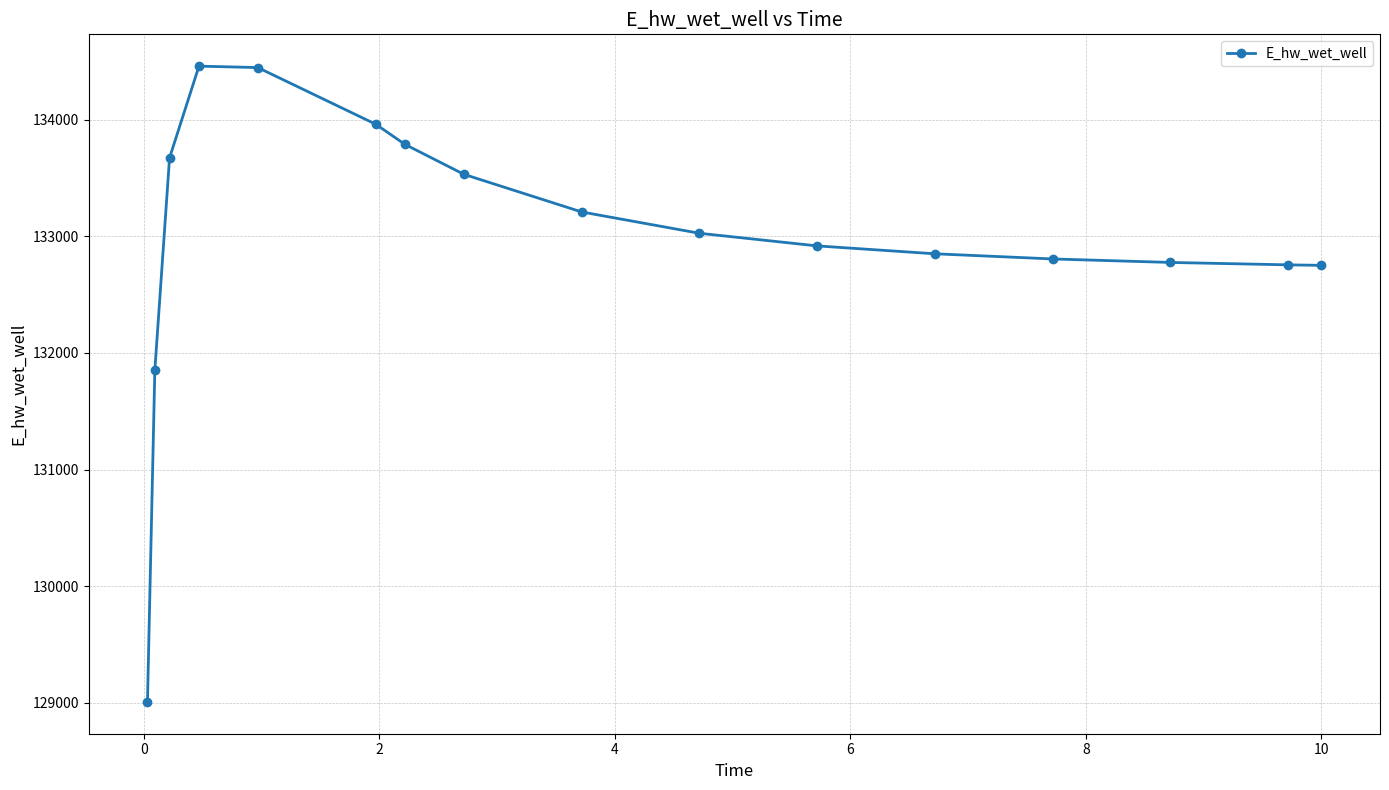

What is the value of the 1st point from the left?

129007.8